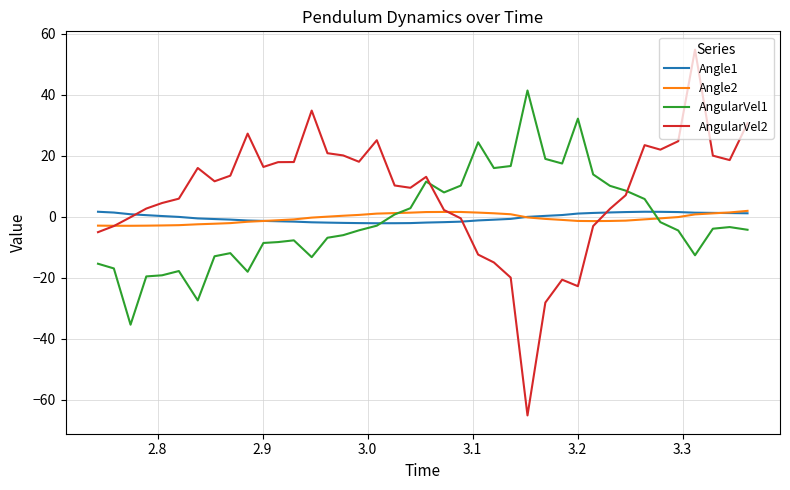

Which series has the largest total across all categories?

AngularVel2